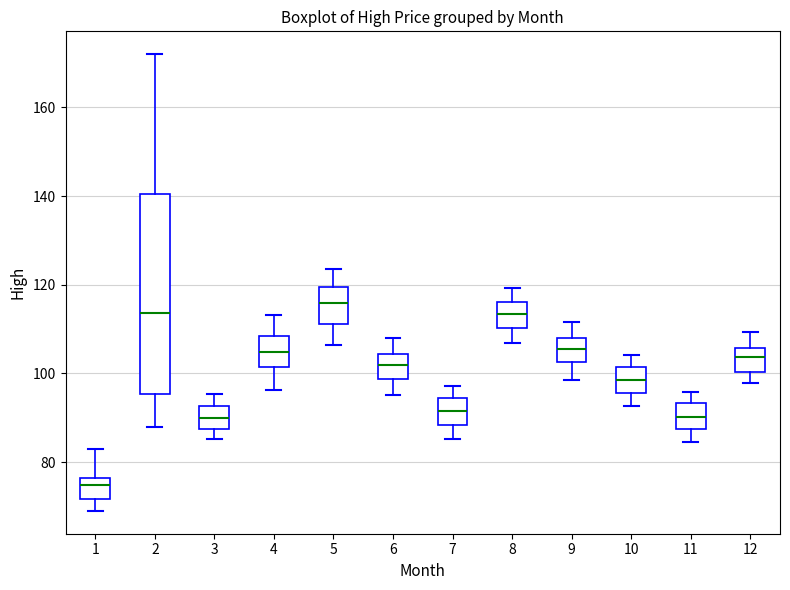

Reading left to right, read every box against the y-axis: the position of its median line, the range the box covers, and the ends of its whiskers. The values are not printed on the chart, so give them approximately, as read against the axis.

1: median 74, box 72 to 76, whiskers 70 to 82
2: median 114, box 96 to 140, whiskers 88 to 172
3: median 90, box 88 to 92, whiskers 86 to 96
4: median 104, box 102 to 108, whiskers 96 to 114
5: median 116, box 112 to 120, whiskers 106 to 124
6: median 102, box 98 to 104, whiskers 96 to 108
7: median 92, box 88 to 94, whiskers 86 to 98
8: median 114, box 110 to 116, whiskers 106 to 120
9: median 106, box 102 to 108, whiskers 98 to 112
10: median 98, box 96 to 102, whiskers 92 to 104
11: median 90, box 88 to 94, whiskers 84 to 96
12: median 104, box 100 to 106, whiskers 98 to 110